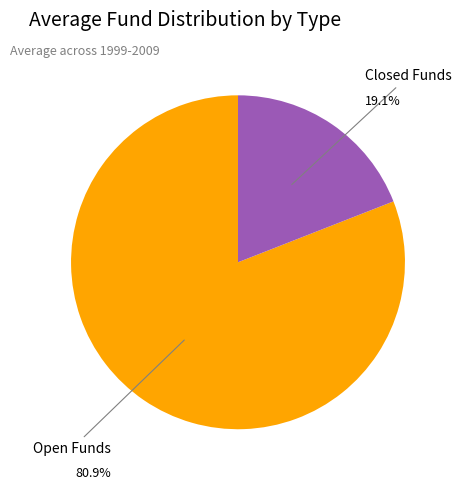

Is there any slice that represents more than half of the pie?

Yes